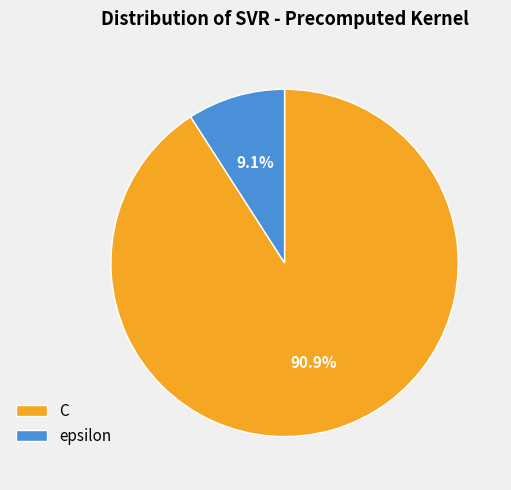

Is it true that epsilon is 9% of the pie?

True